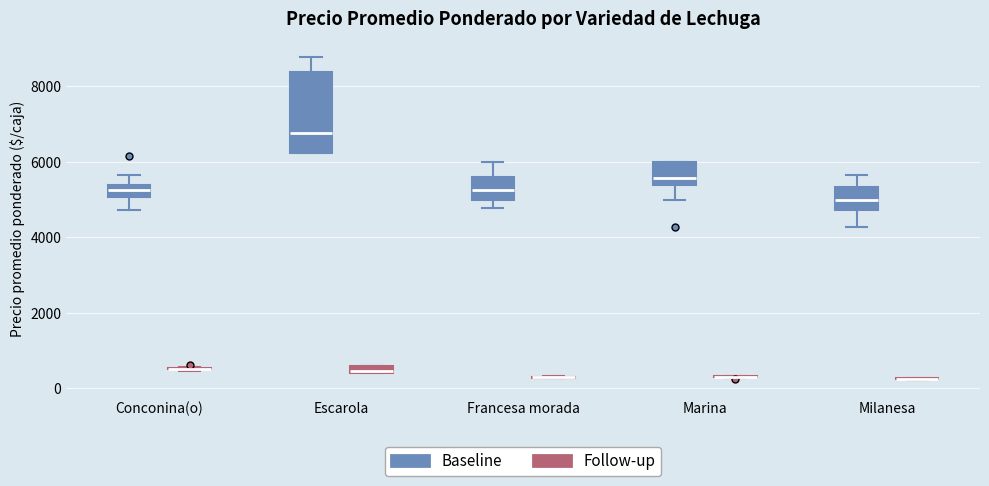

Where is the lower edge of the box for Escarola (Follow-up) on the y-axis? The values are not printed on the chart, so give them approximately, as read against the axis.

400